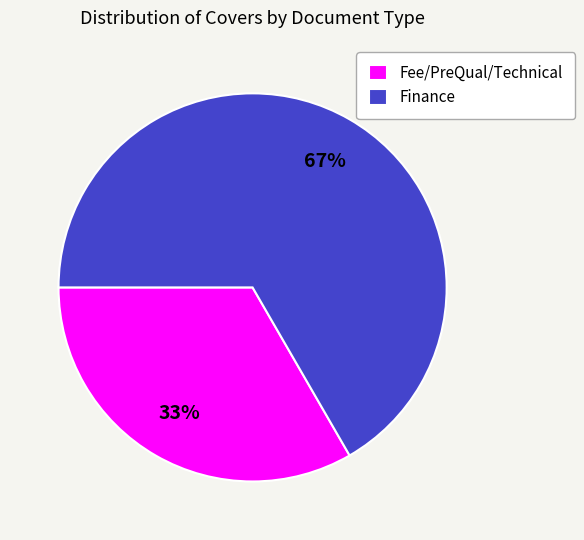

Is the sum of Fee/PreQual/Technical and Finance greater than half?

Yes